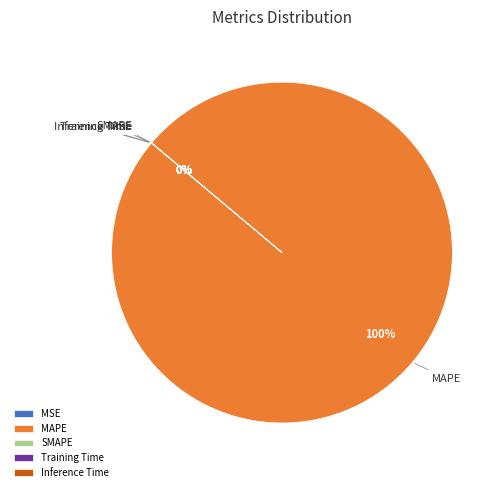

Which slice is the largest?

MAPE